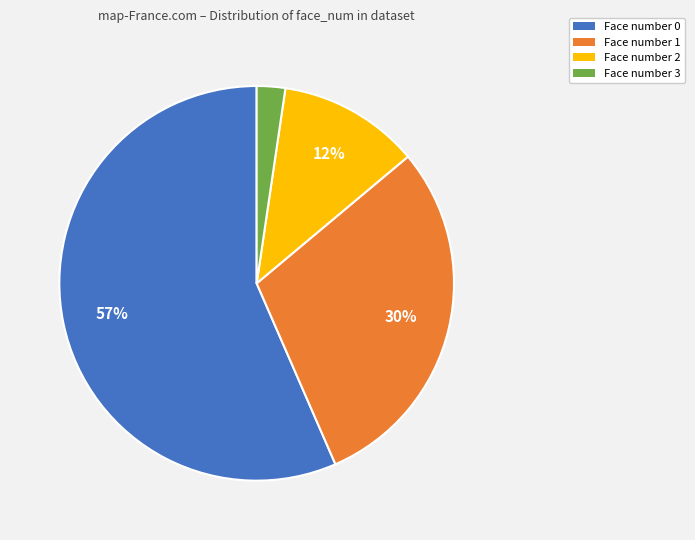

To the nearest percent, what is the difference between the largest and smallest slice percentages?

54%